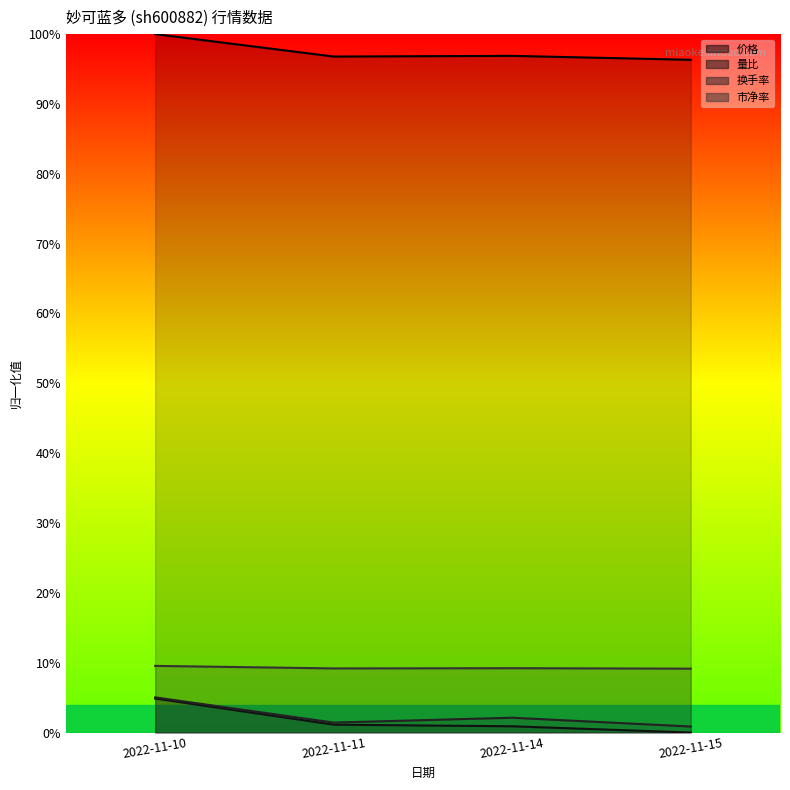

True or false: 市净率 and 换手率 intersect in this chart.

False